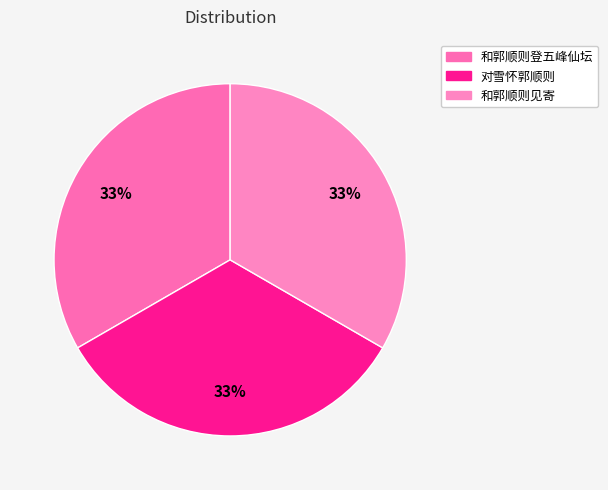

Count the number of slices in the pie.

3